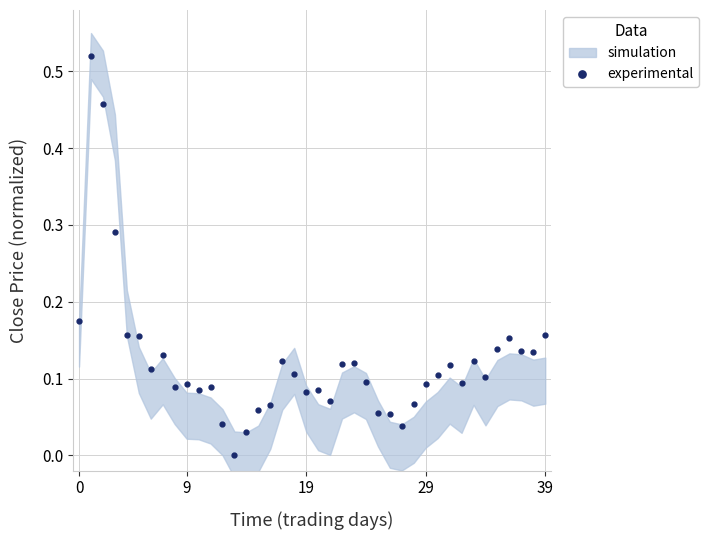

True or false: experimental has more than 0 interior local peaks.

True